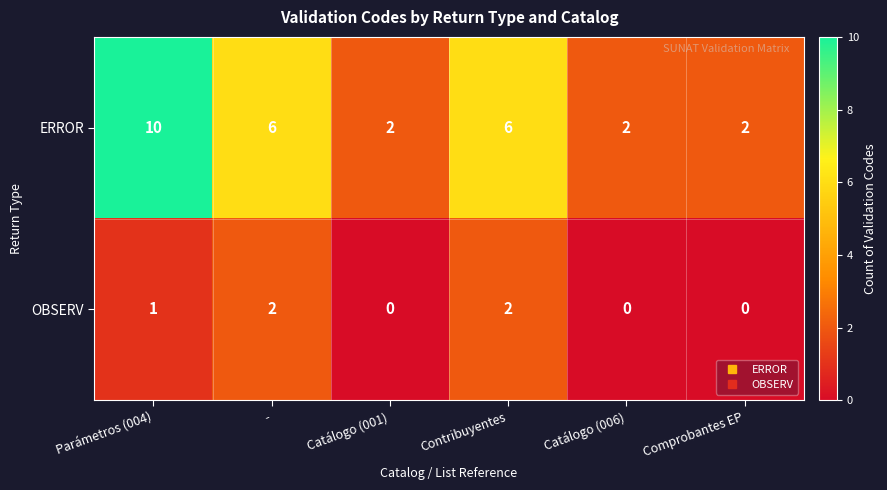

What is the total value across all series at Contribuyentes?

8